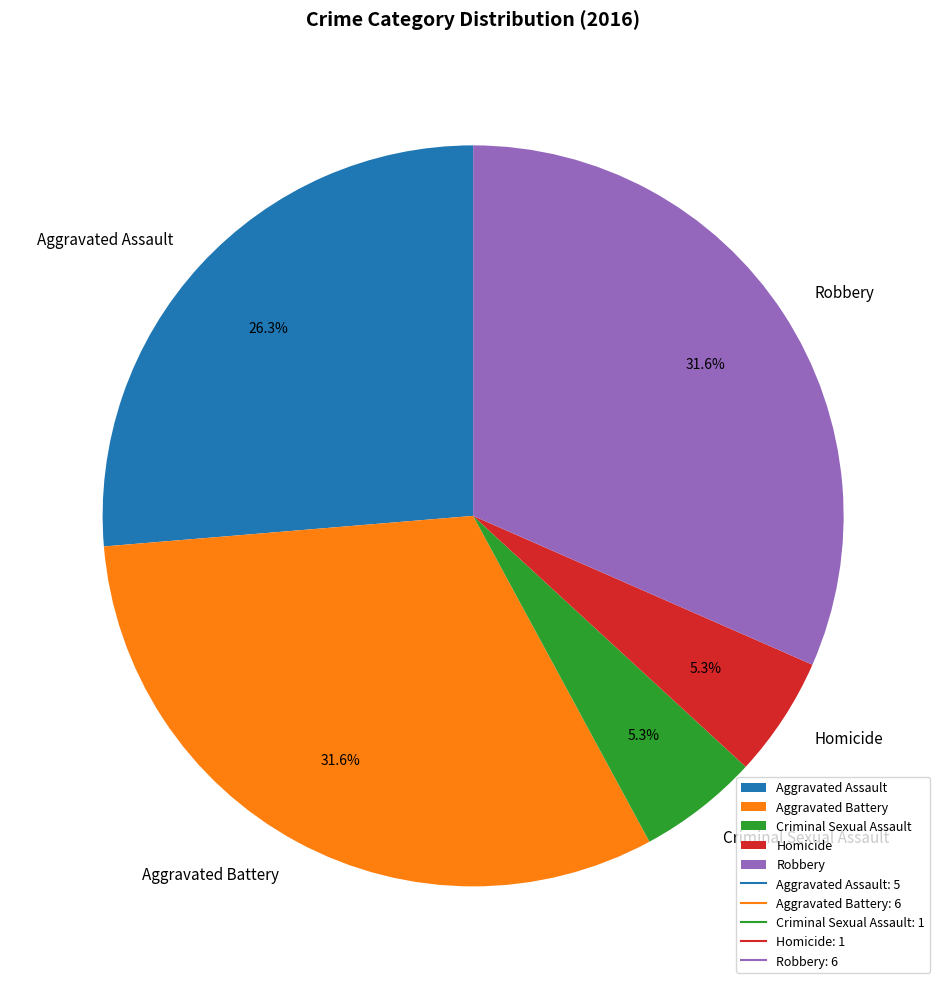

What percentage is the Robbery slice, to the nearest percent?

32%